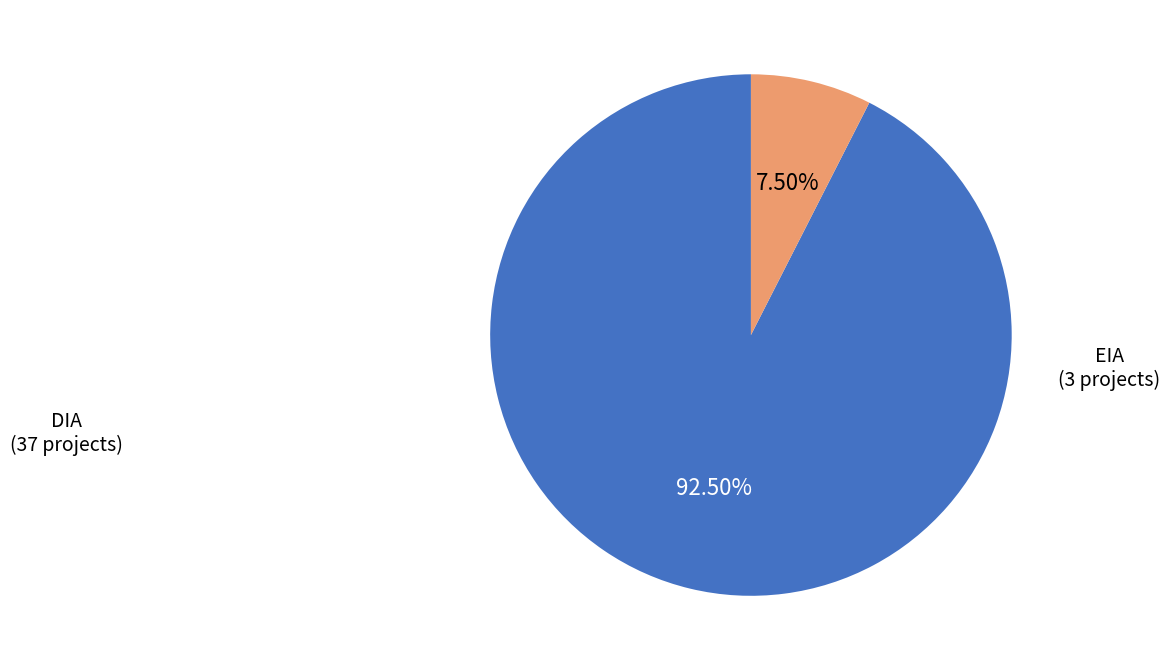

Does any single category account for the majority?

Yes